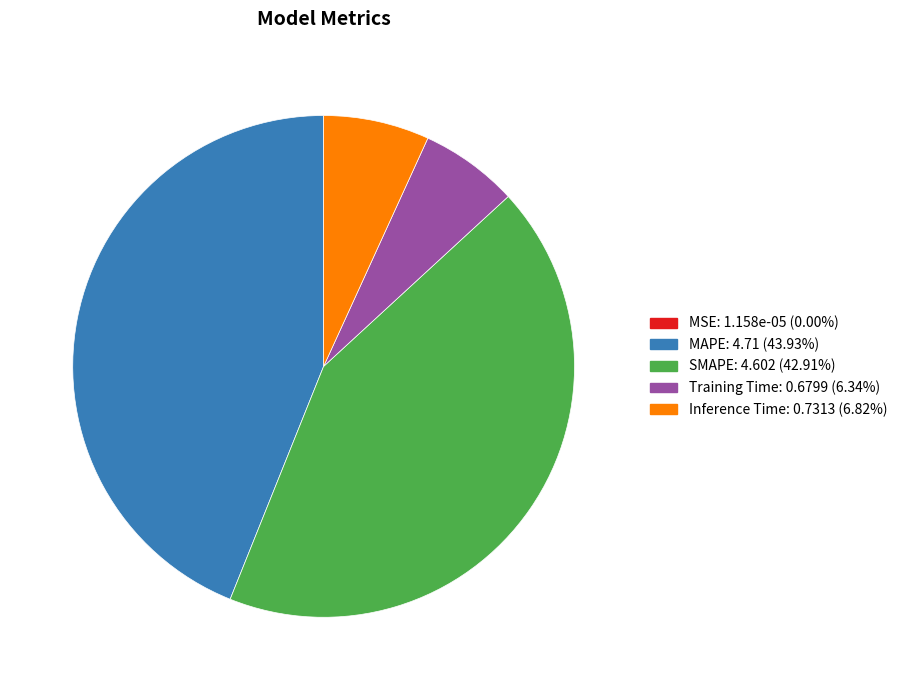

Does any single category account for the majority?

No